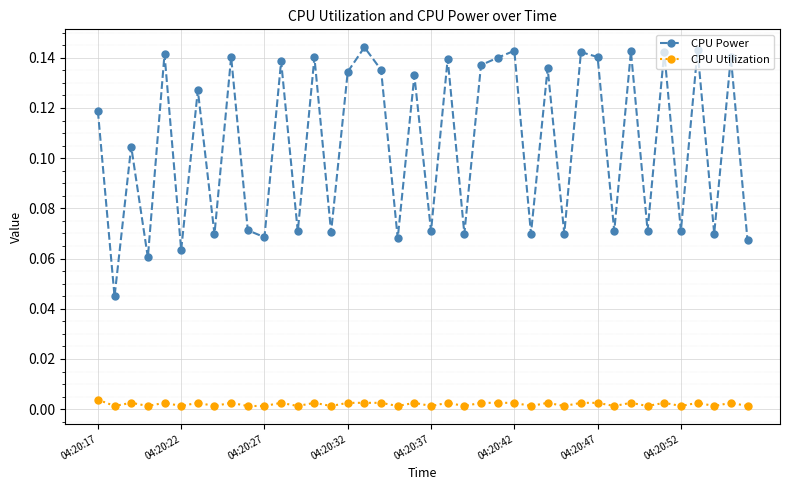

True or false: CPU Power and CPU Utilization intersect in this chart.

False